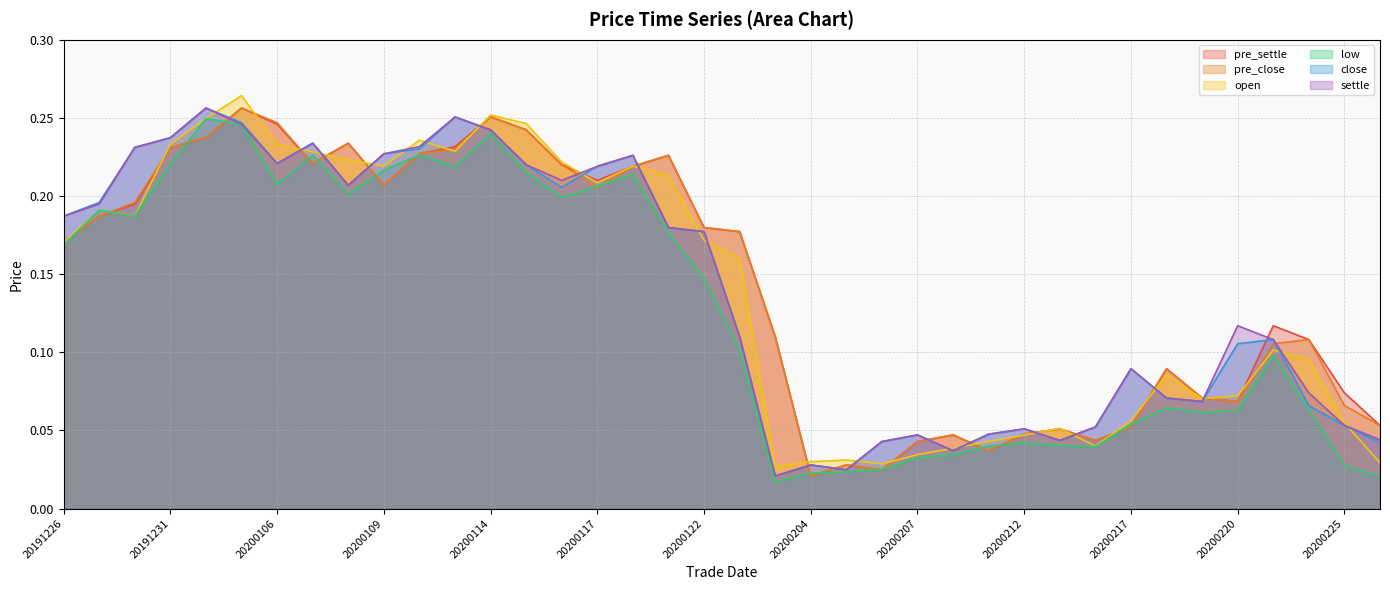

What is the difference between the maximum and minimum values in the open series?

0.2